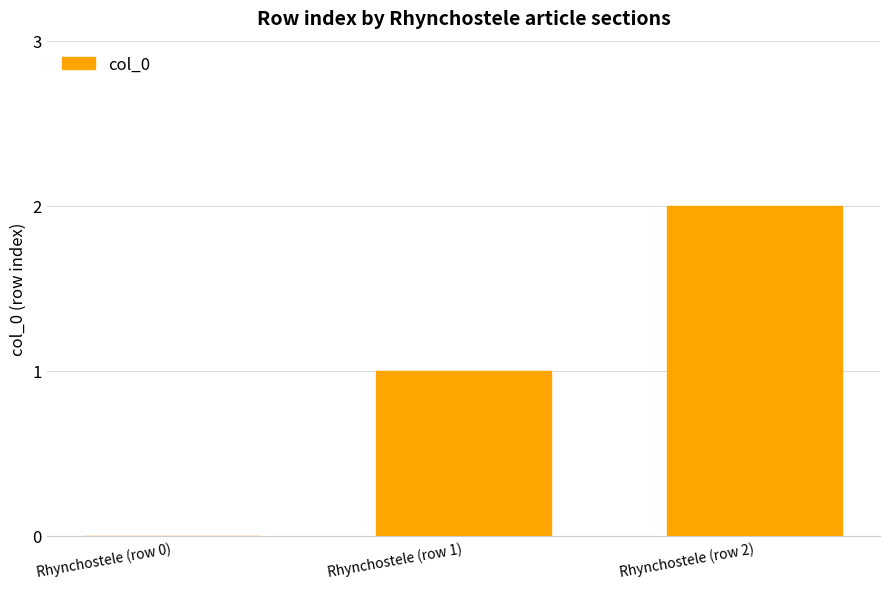

Where is the data nearest to the value 1?

Rhynchostele (row 1)